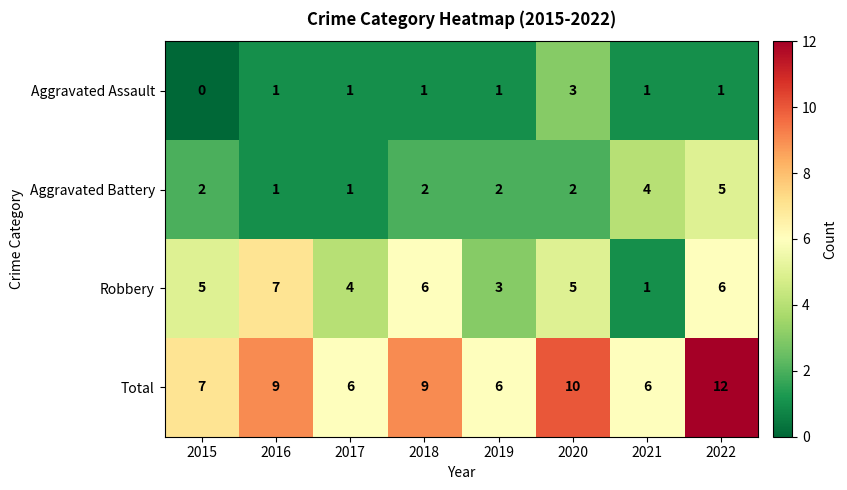

Which series changed the most between 2018 and 2020?

Aggravated Assault